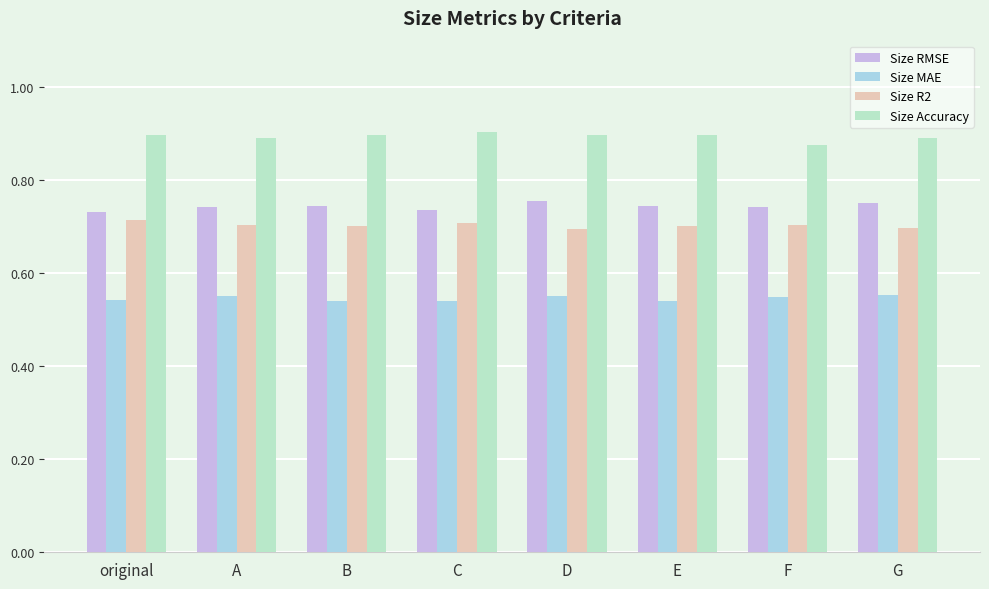

Does the chart contain any negative values?

No